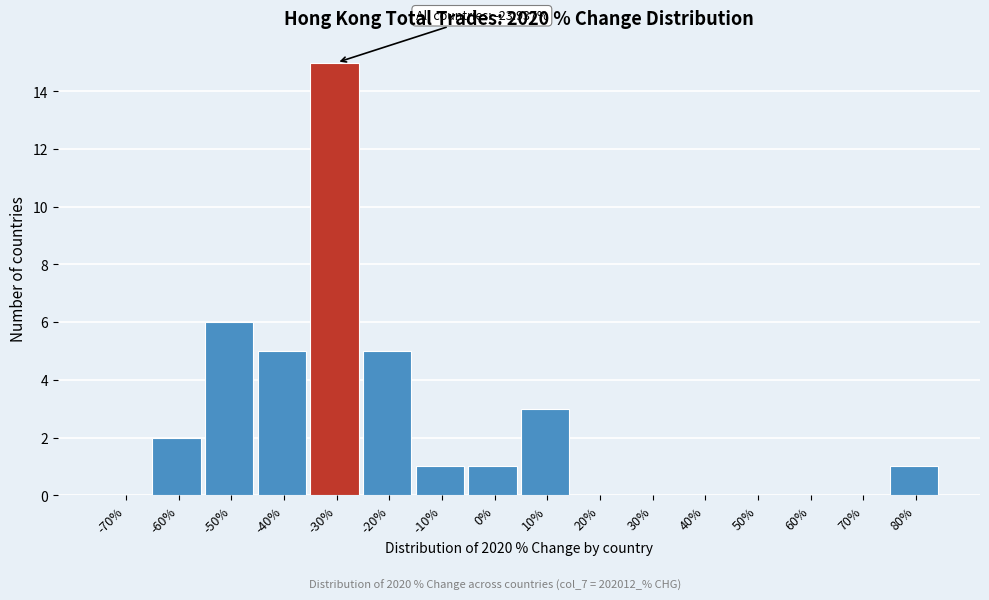

Reading left to right, transcribe all the data shown in this chart.

-70%=0	-60%=2	-50%=6	-40%=5	-30%=15	-20%=5	-10%=1	0%=1	10%=3	20%=0	30%=0	40%=0	50%=0	60%=0	70%=0	80%=1